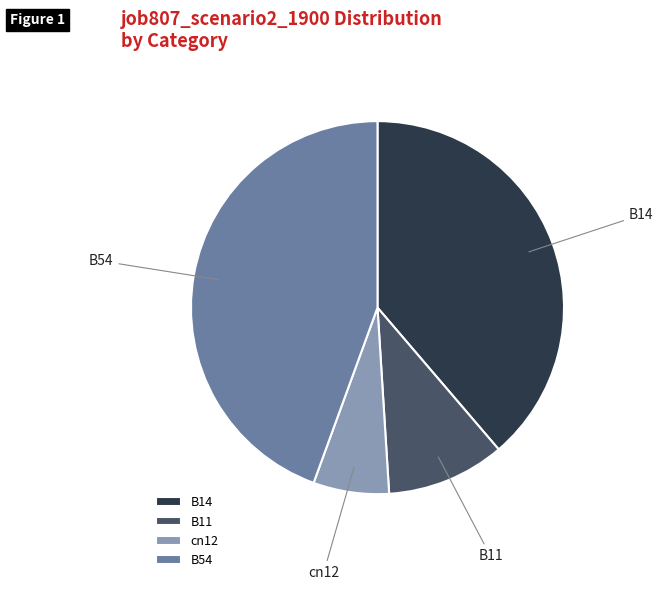

Do B54 and B14 together represent more than half of the pie?

Yes